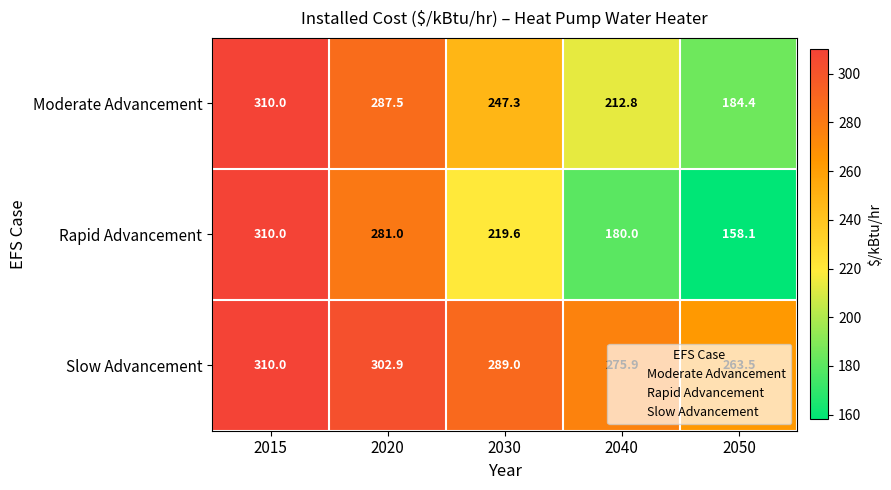

What is the sum of all Slow Advancement values?

1441.3